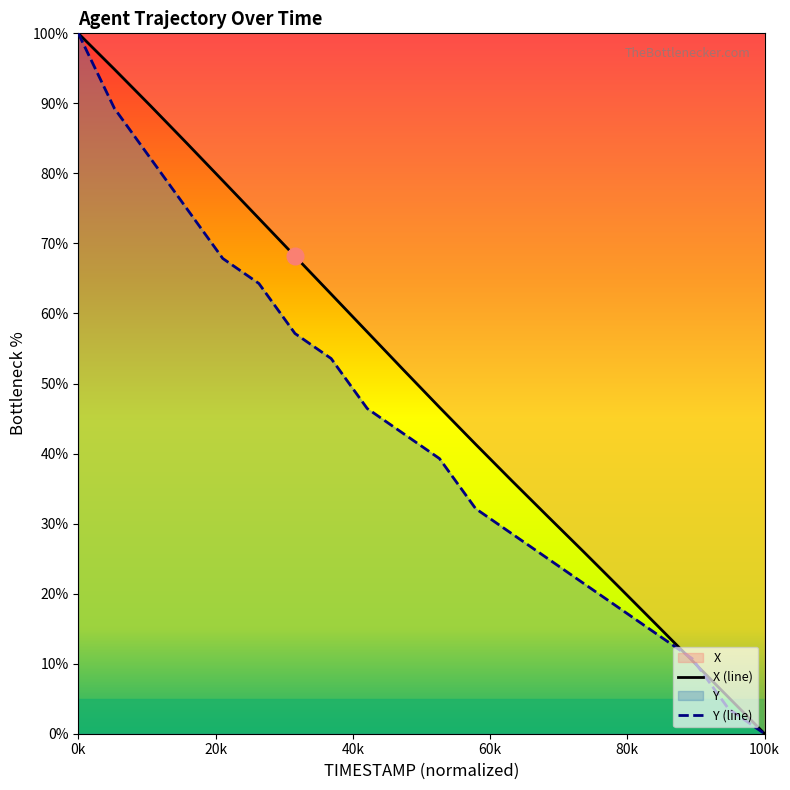

How many data points does each series have?

20